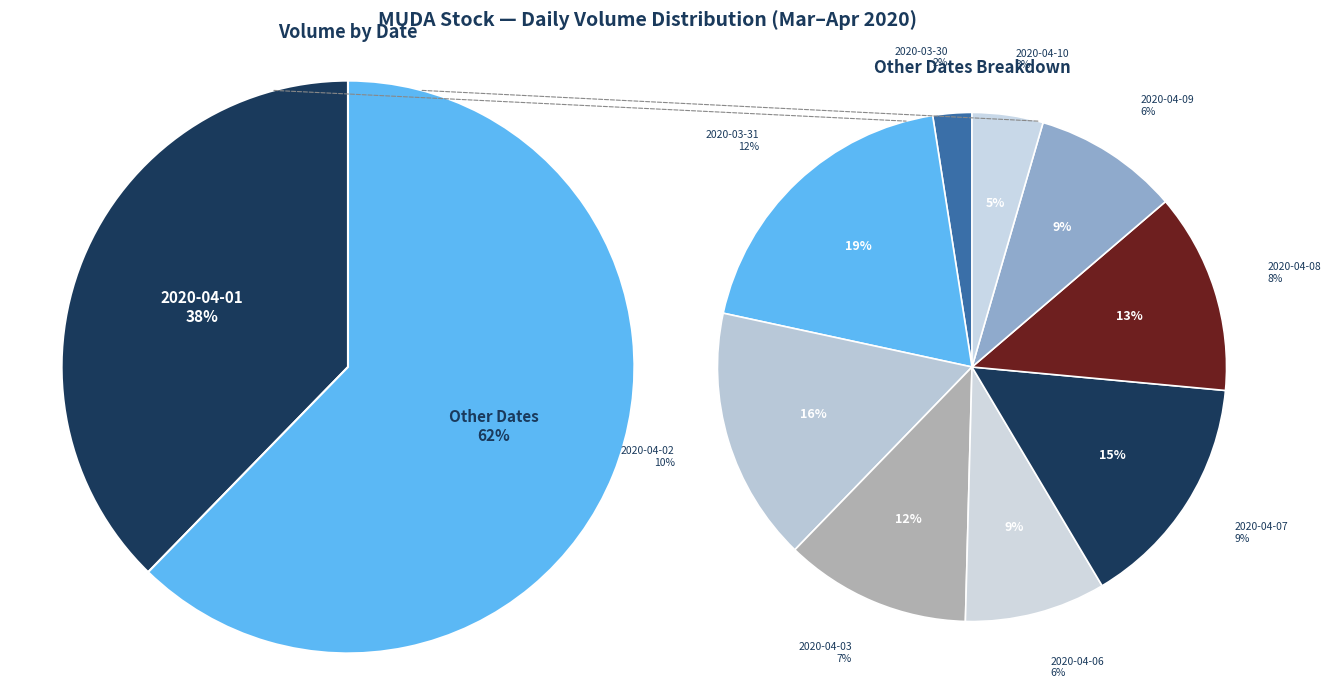

How many segments does this pie chart have?

10